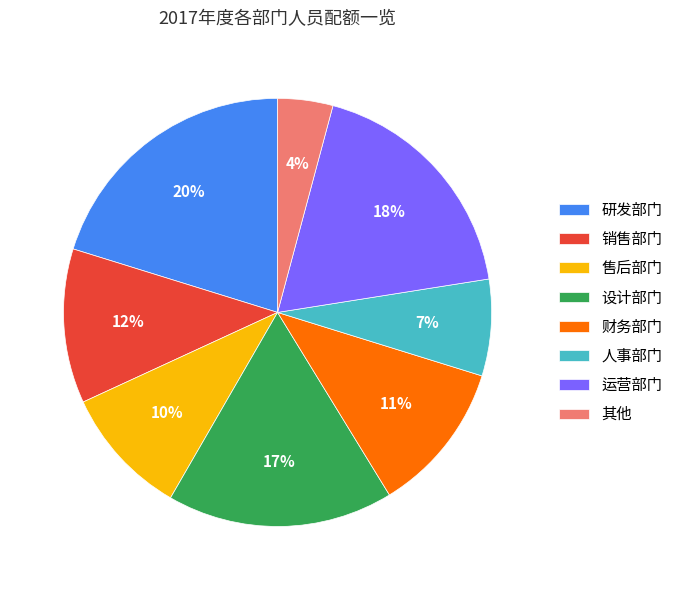

The 人事部门 slice represents 1% of the pie. True or false?

False